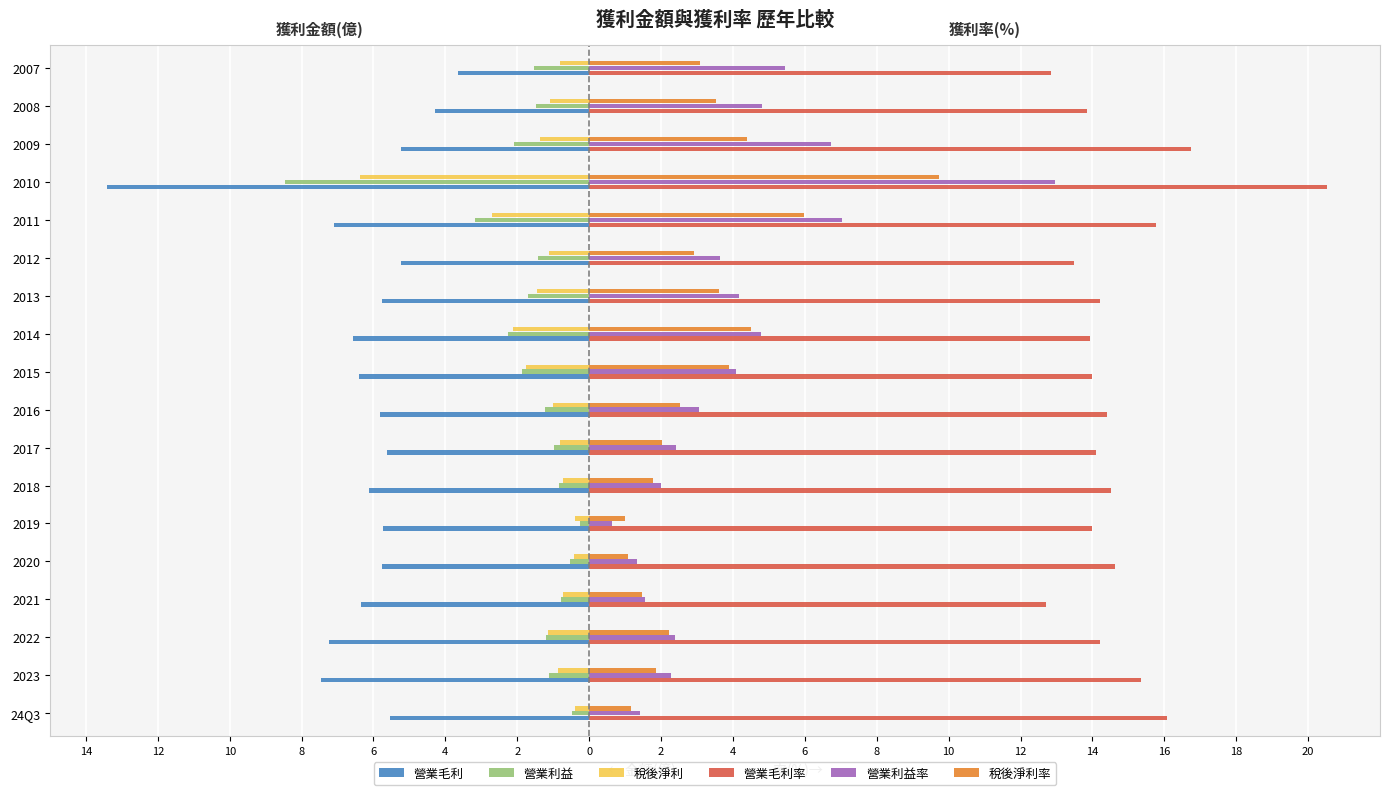

Which series has the widest spread of values?

營業利益率